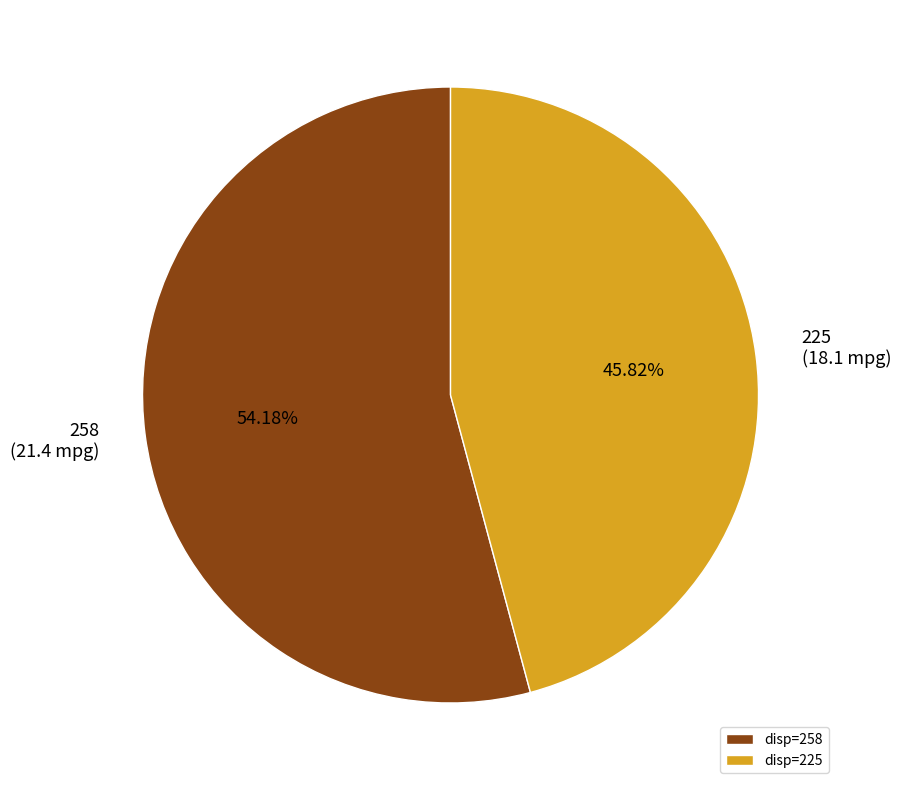

What percentage is the 258 slice, to the nearest percent?

54%